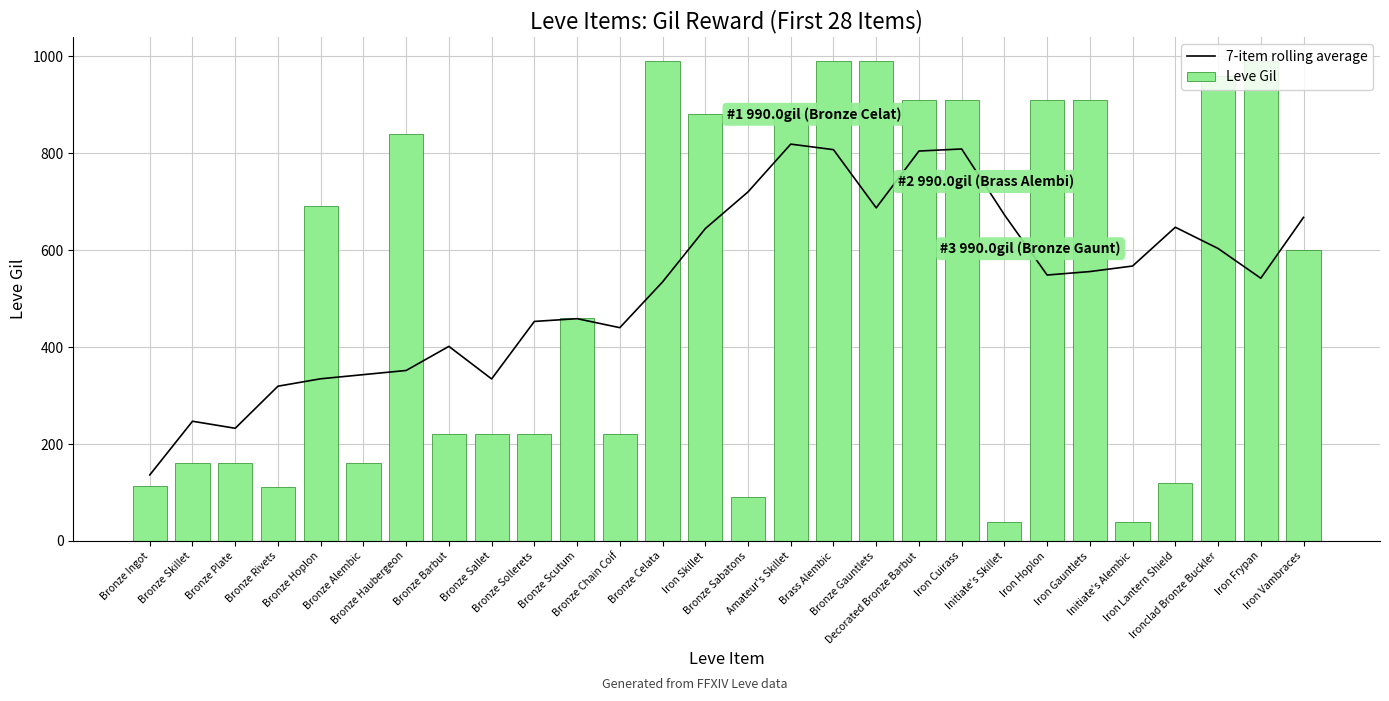

What is the sum of all Leve Gil values?

14785